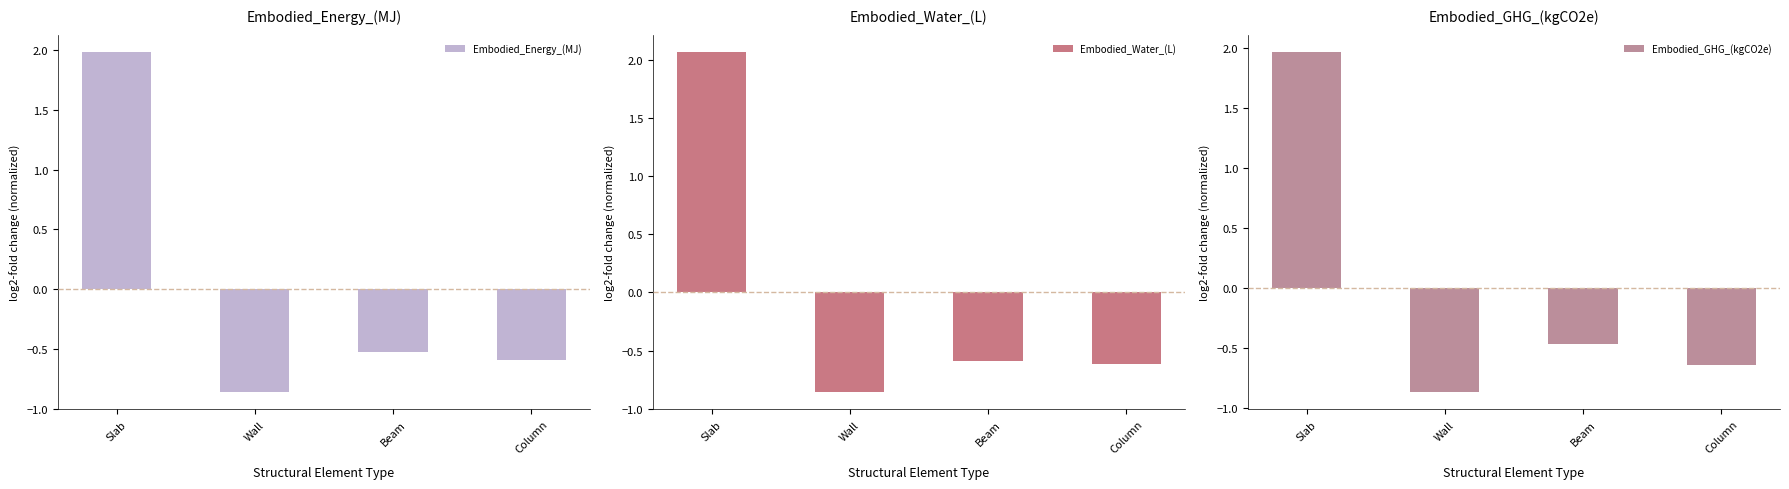

At Beam, list the series in order from smallest to largest.

Embodied_Water_(L), Embodied_Energy_(MJ), Embodied_GHG_(kgCO2e)